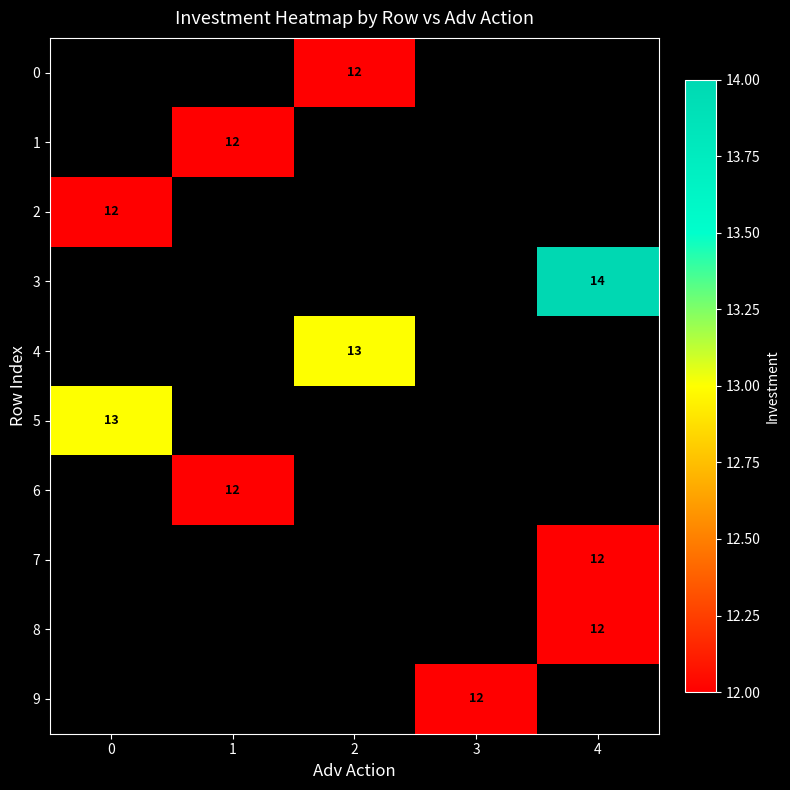

The value of 4 at 2 is 7. True or false?

False